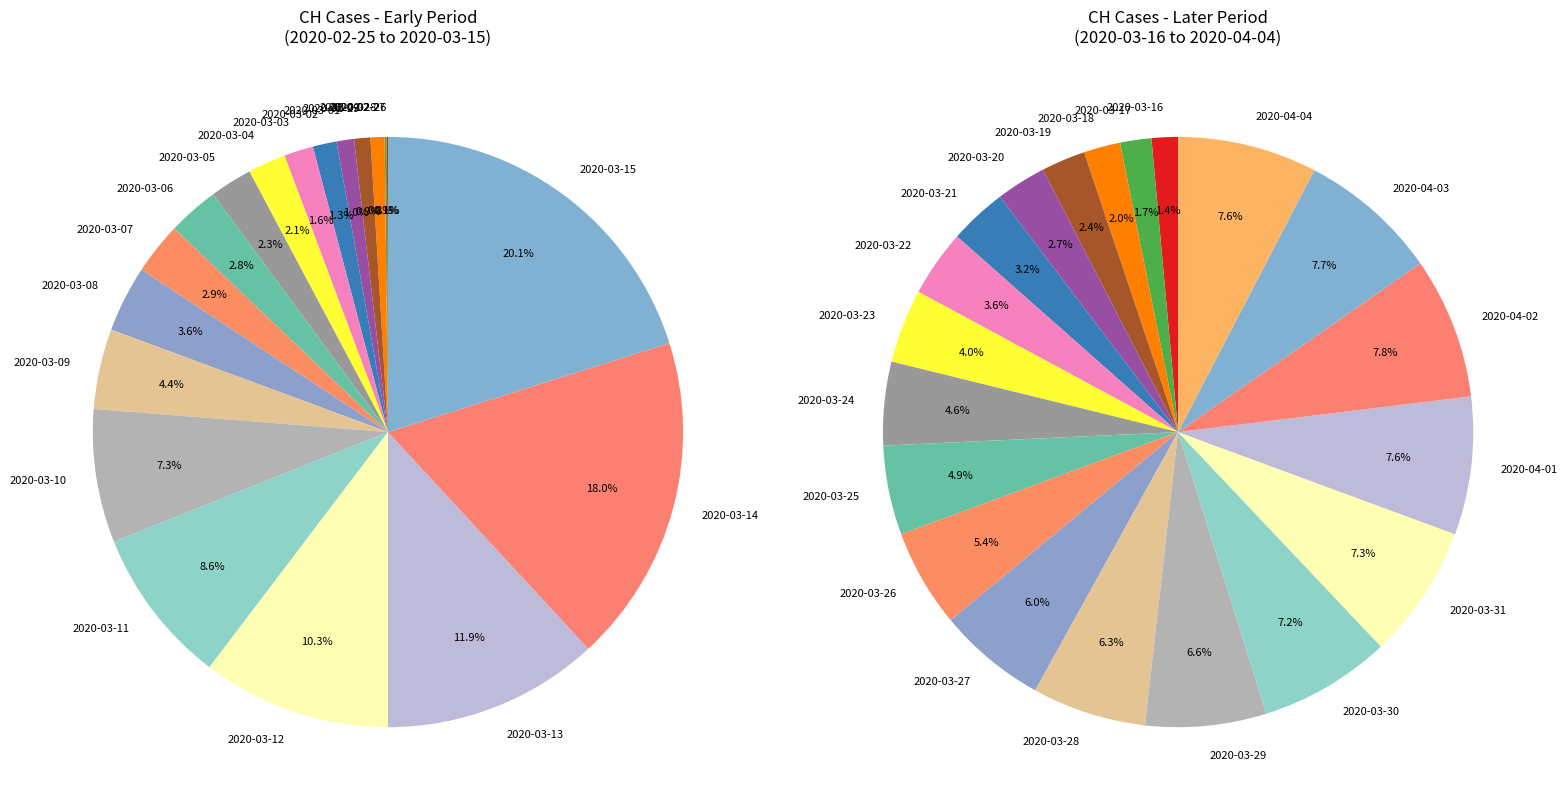

What is the ratio of the value at 2020-03-28 to the value at 2020-03-22?

1.7